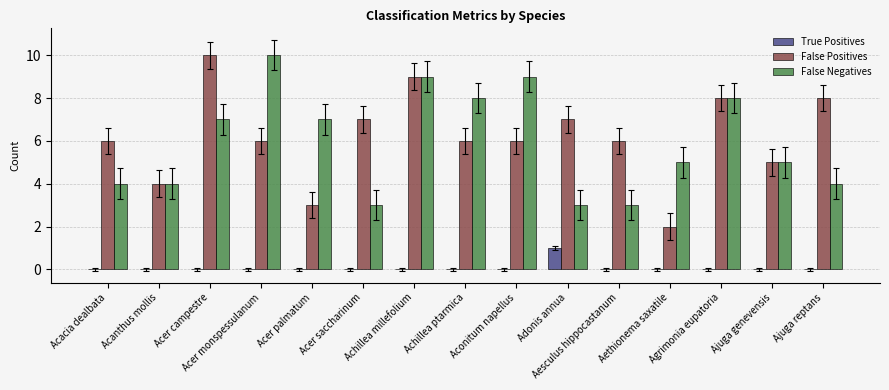

Count the False Negatives values in the range 4 to 8.

9